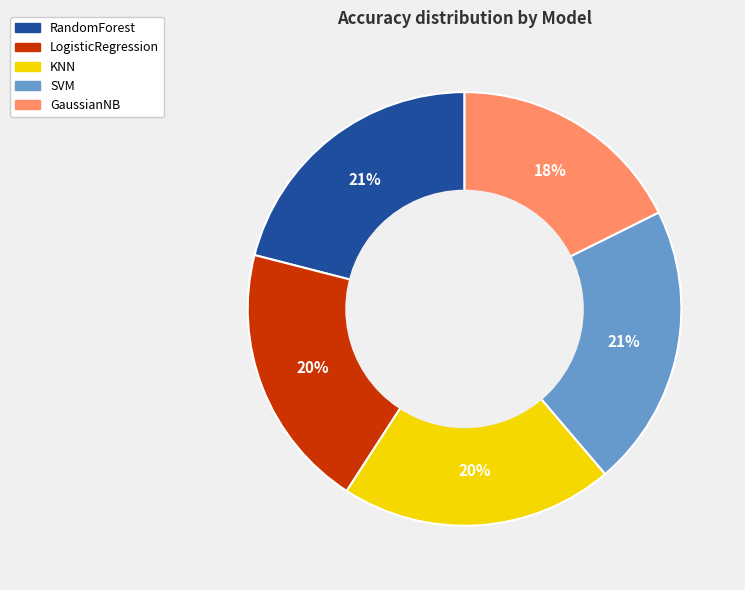

Does RandomForest account for over 50% of the chart?

No